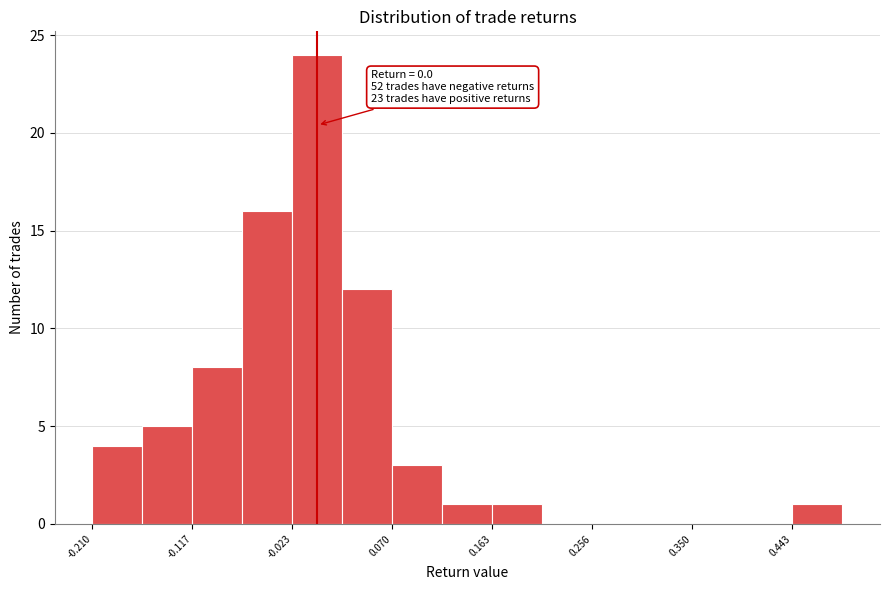

Over which range of the x-axis is the bar tallest?

-0.02 to 0.02